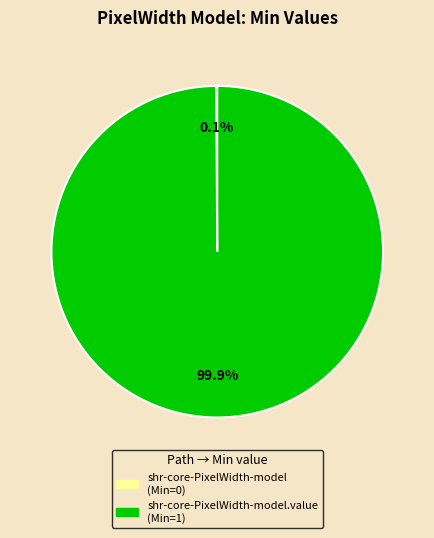

Does any single category account for the majority?

Yes